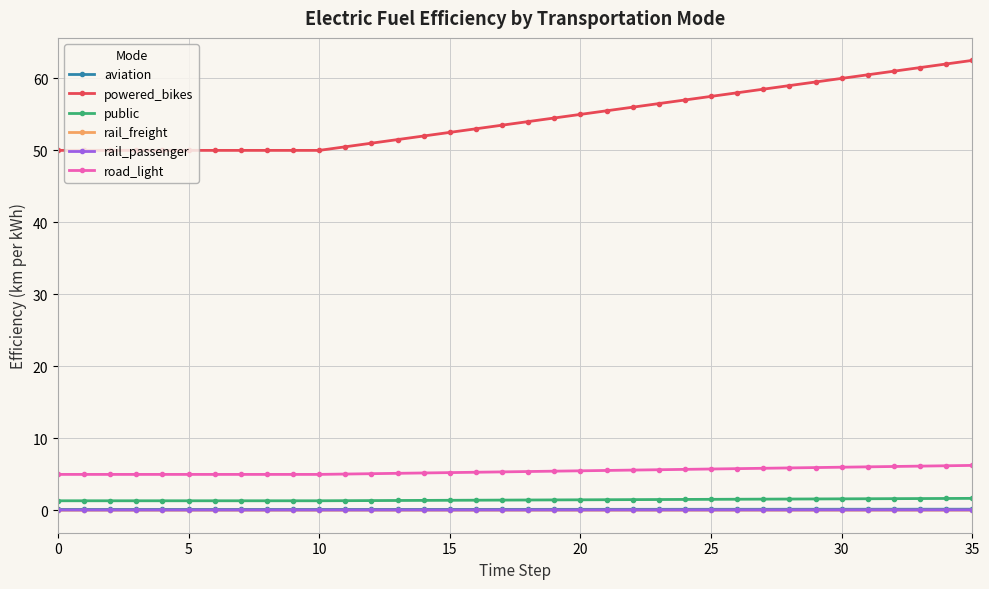

Which series has the widest spread of values?

powered_bikes